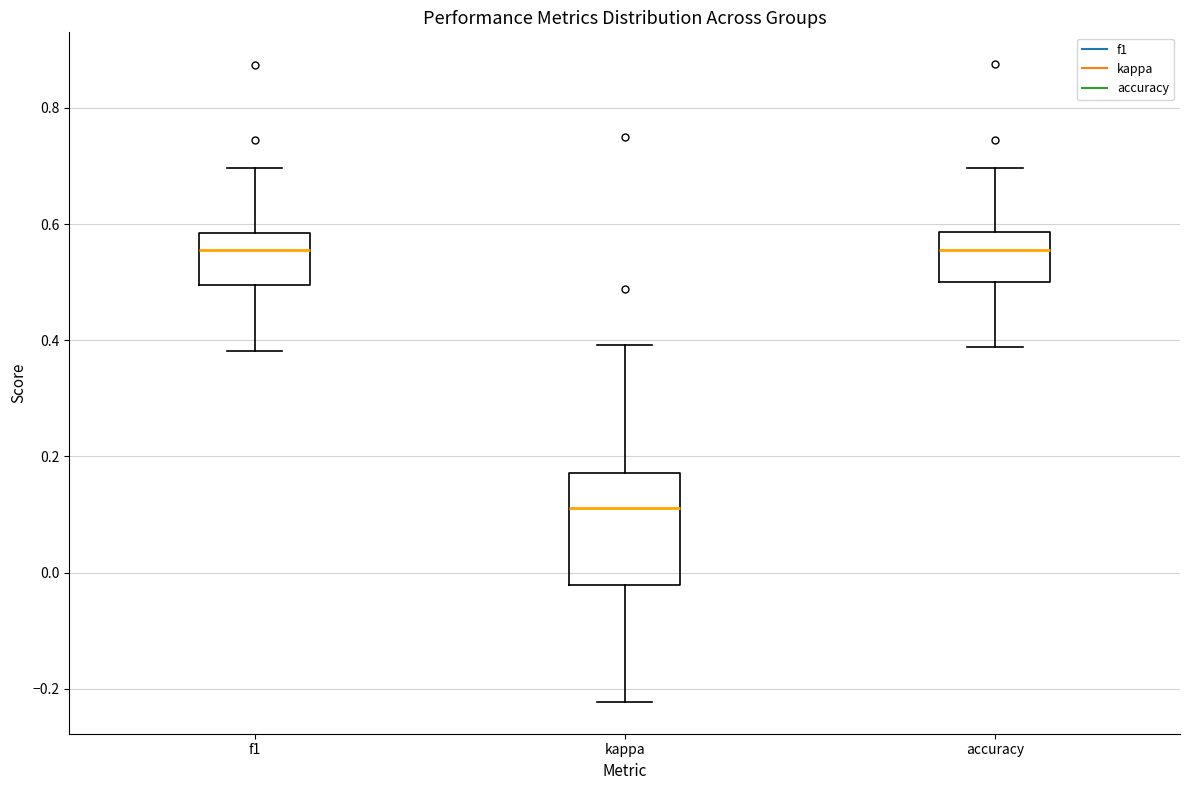

Which box is the tallest, from its lower edge to its upper edge?

kappa